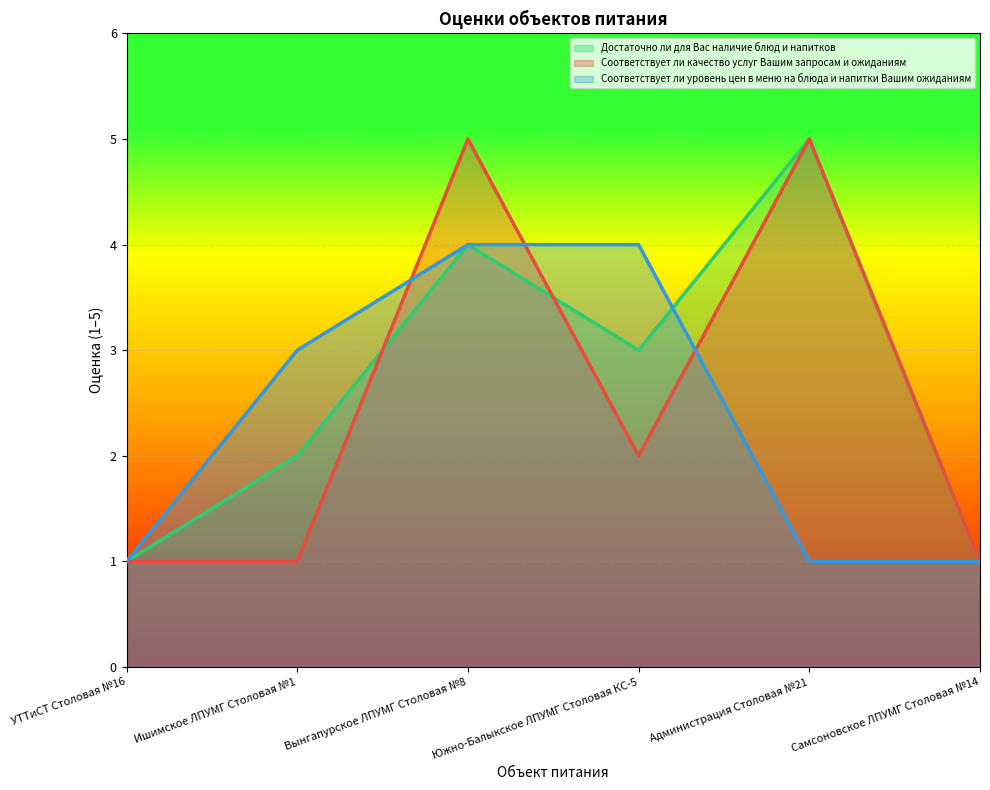

What position from the right is Самсоновское ЛПУМГ Столовая №14?

1